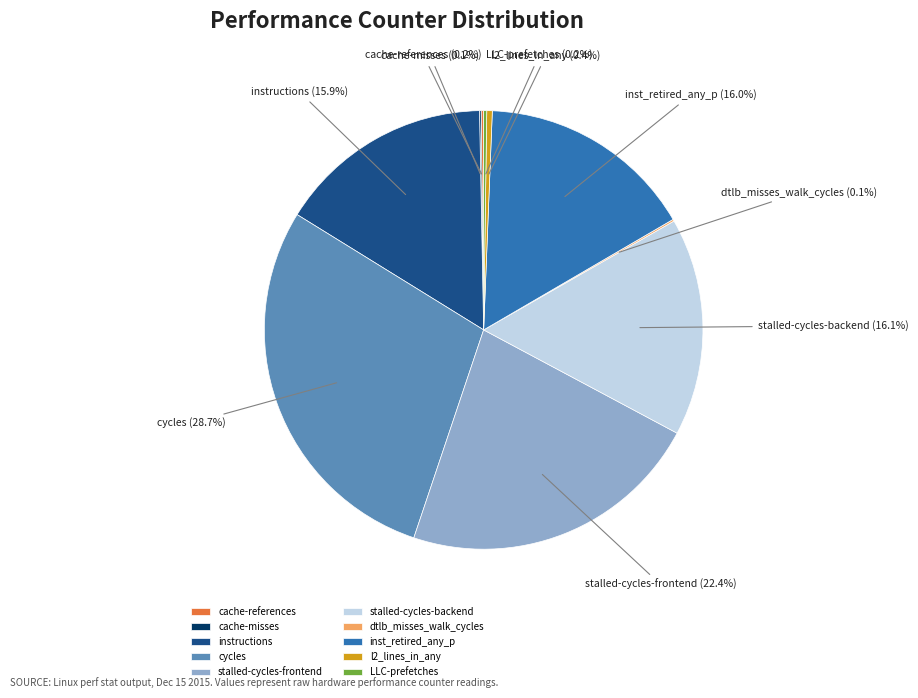

To the nearest percent, what is the combined percentage of l2_lines_in_any and stalled-cycles-backend?

16%